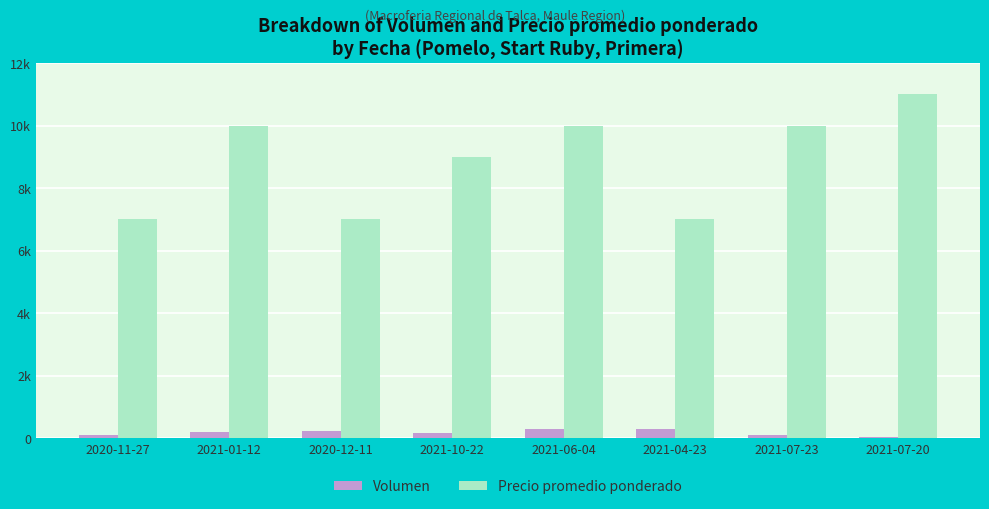

How many Precio promedio ponderado values are between 7000 and 10000?

7